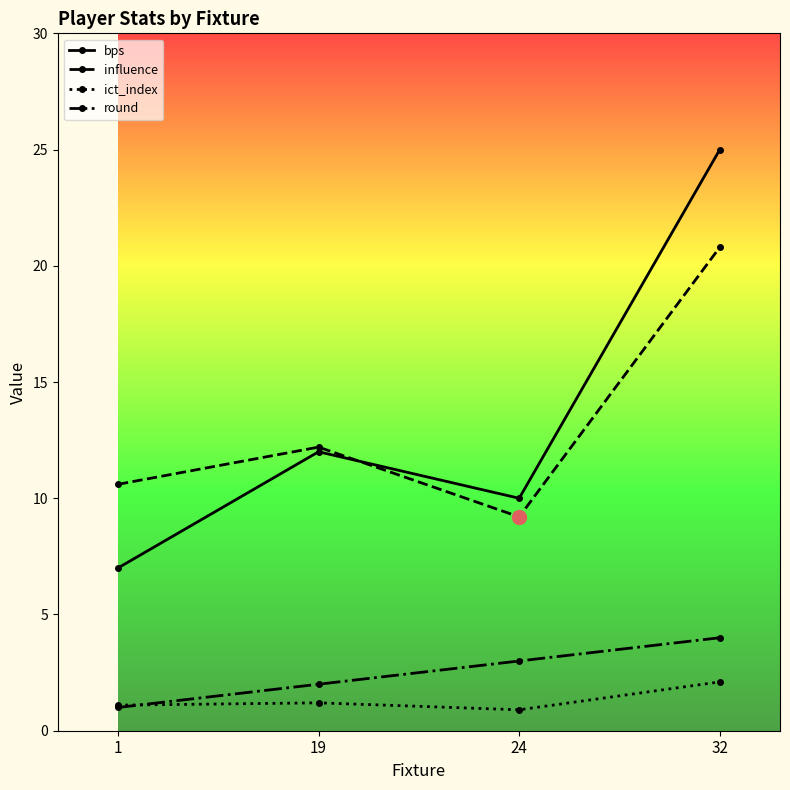

True or false: ict_index and bps cross at least once.

False